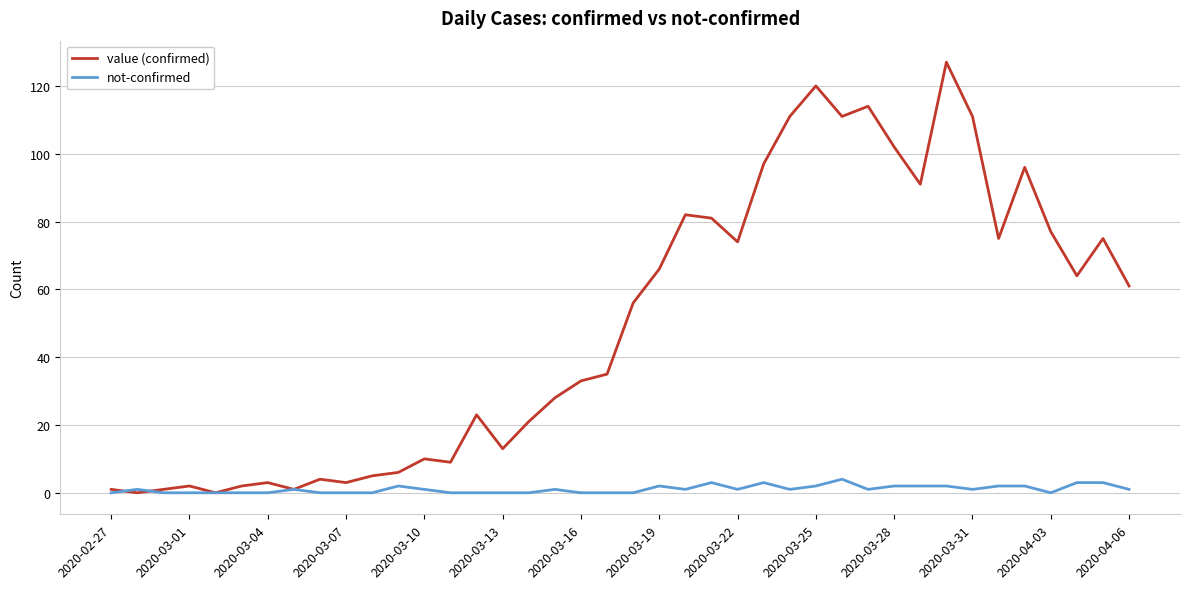

Which series ends up on top after the final intersection of not-confirmed and value (confirmed)?

value (confirmed)